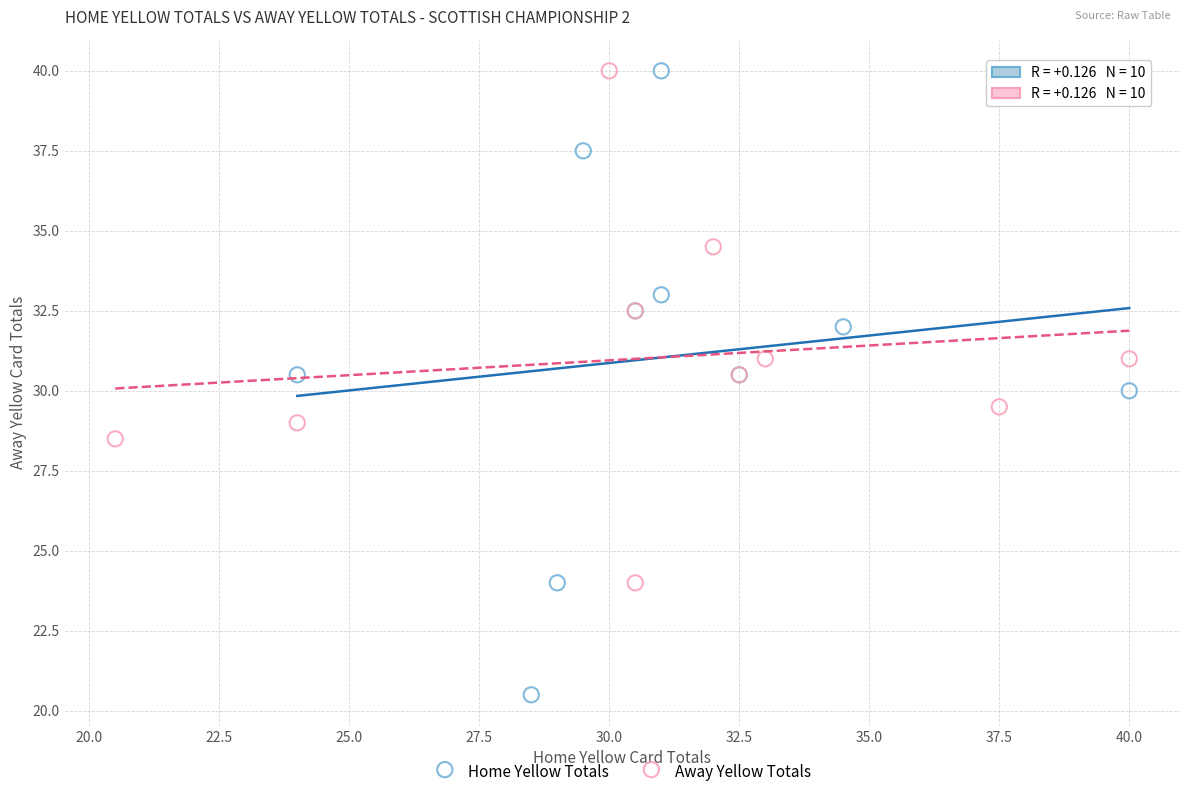

Which series contains the lowest Y value?

Home Yellow Totals